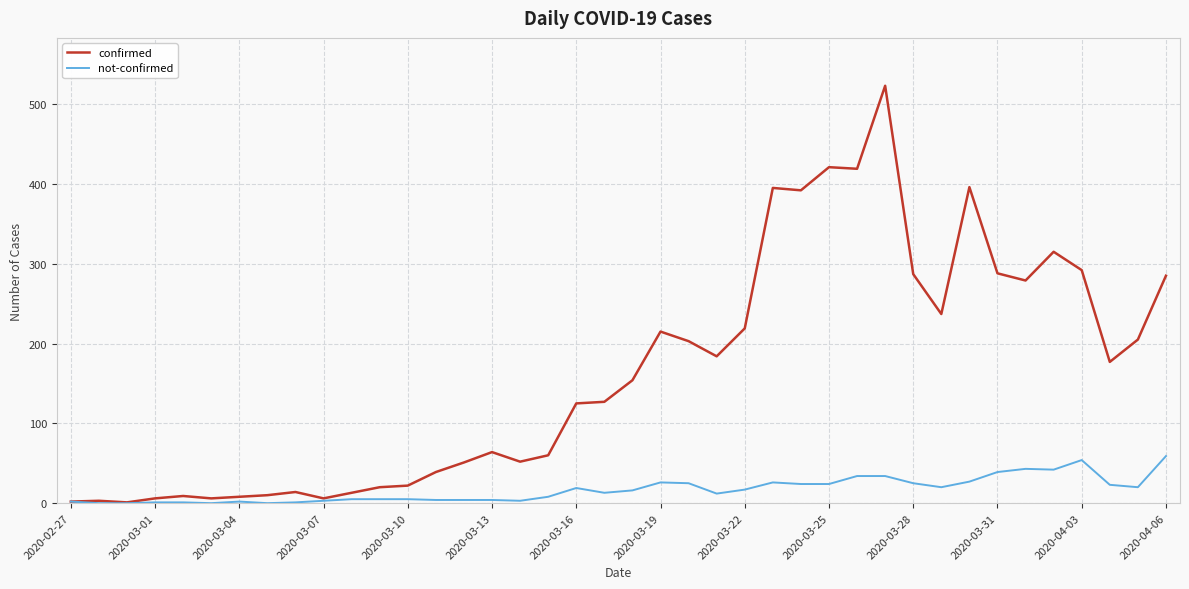

Which series has the widest spread of values?

confirmed